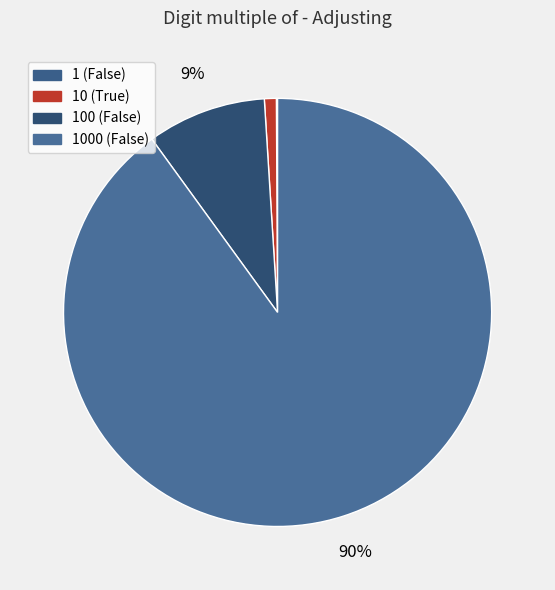

True or false: 1 (False) accounts for 0% of the total.

True